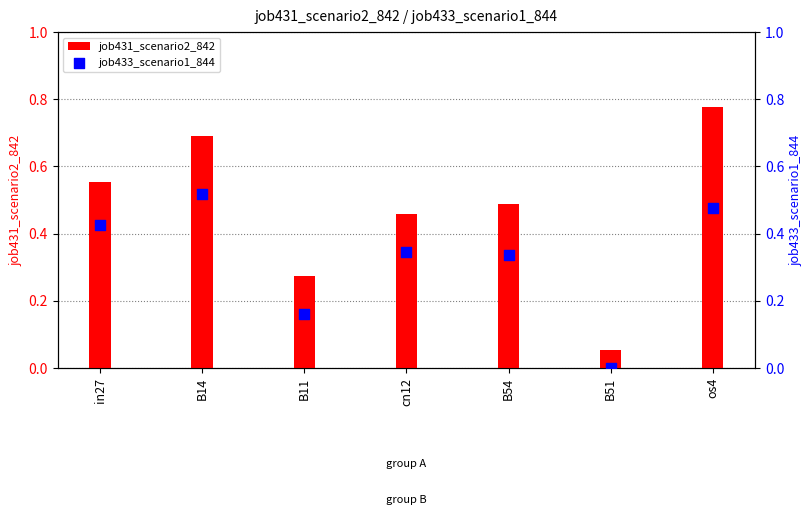

At which category is the sum across all series the highest?

os4